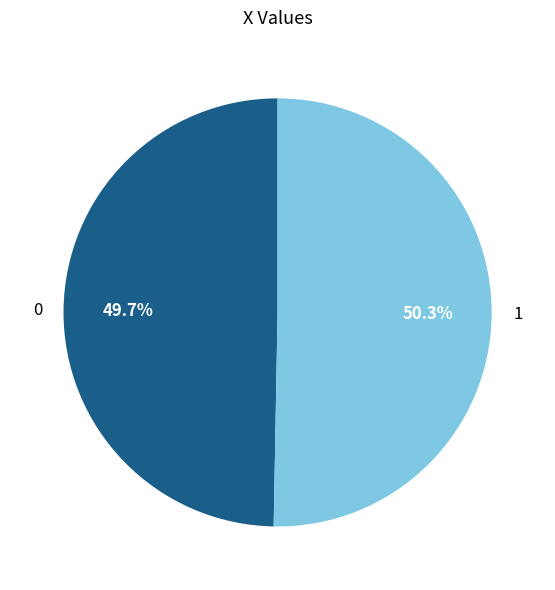

Approximately how many times larger is the value at 0 compared to 1?

1.0